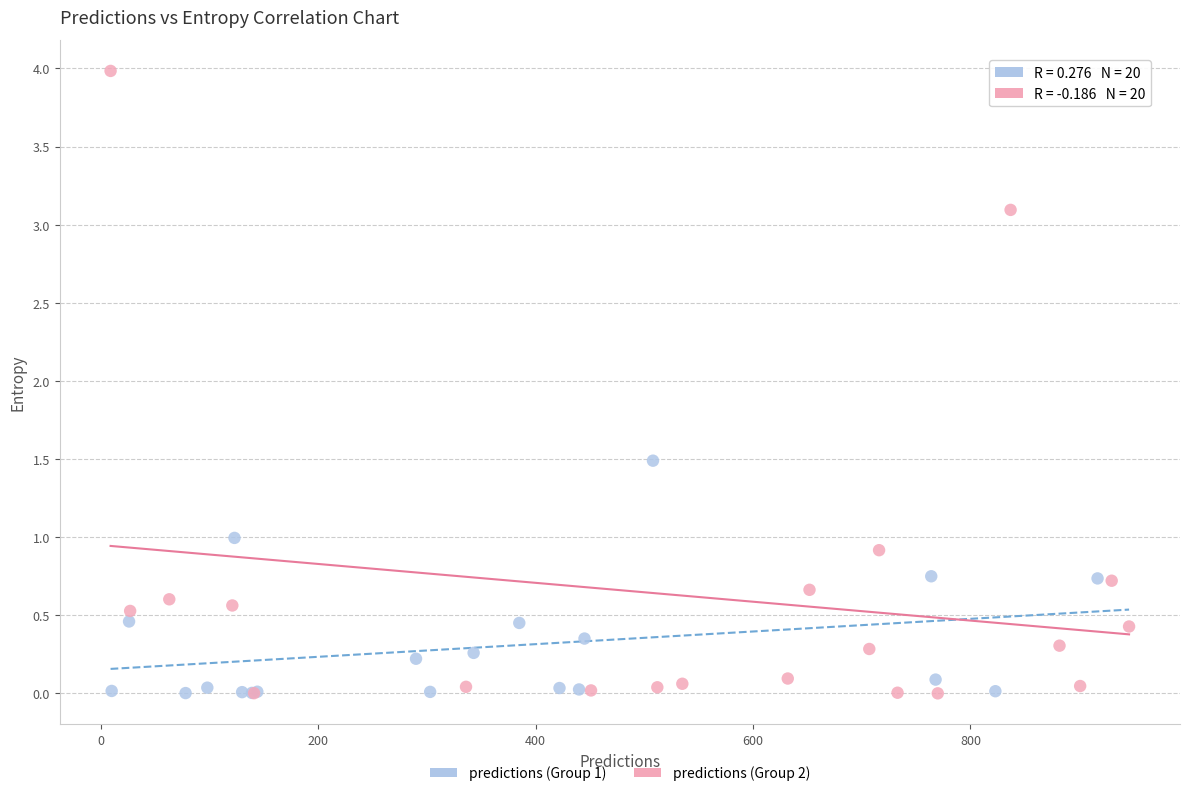

Which series has the widest spread of Y values?

predictions (Group 2)